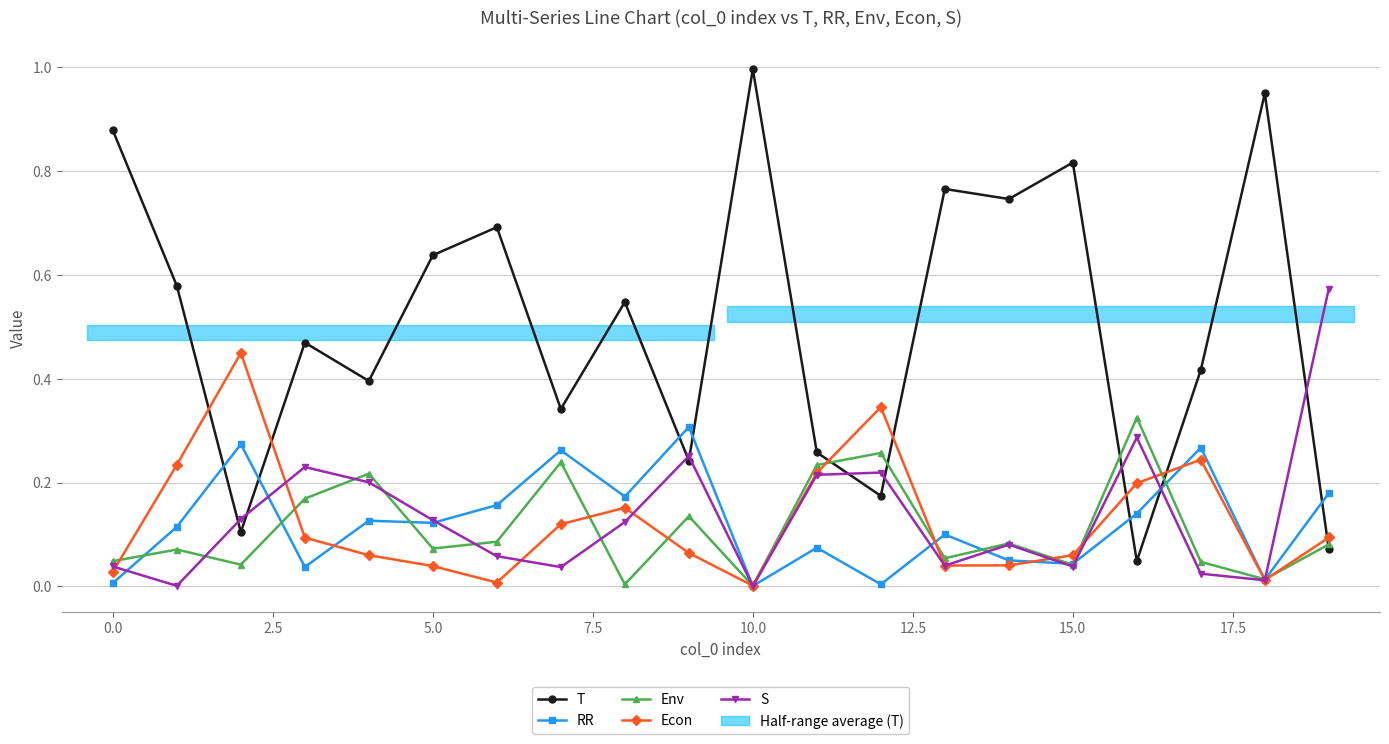

Reading right to left, transcribe all the data shown in this chart.

T: 0.1	0.9	0.4	0.0	0.8	0.7	0.8	0.2	0.3	1.0	0.2	0.5	0.3	0.7	0.6	0.4	0.5	0.1	0.6	0.9
RR: 0.2	0.0	0.3	0.1	0.0	0.1	0.1	0.0	0.1	0.0	0.3	0.2	0.3	0.2	0.1	0.1	0.0	0.3	0.1	0.0
Env: 0.1	0.0	0.0	0.3	0.0	0.1	0.1	0.3	0.2	0.0	0.1	0.0	0.2	0.1	0.1	0.2	0.2	0.0	0.1	0.0
Econ: 0.1	0.0	0.2	0.2	0.1	0.0	0.0	0.3	0.2	0.0	0.1	0.2	0.1	0.0	0.0	0.1	0.1	0.4	0.2	0.0
S: 0.6	0.0	0.0	0.3	0.0	0.1	0.0	0.2	0.2	0.0	0.3	0.1	0.0	0.1	0.1	0.2	0.2	0.1	0.0	0.0